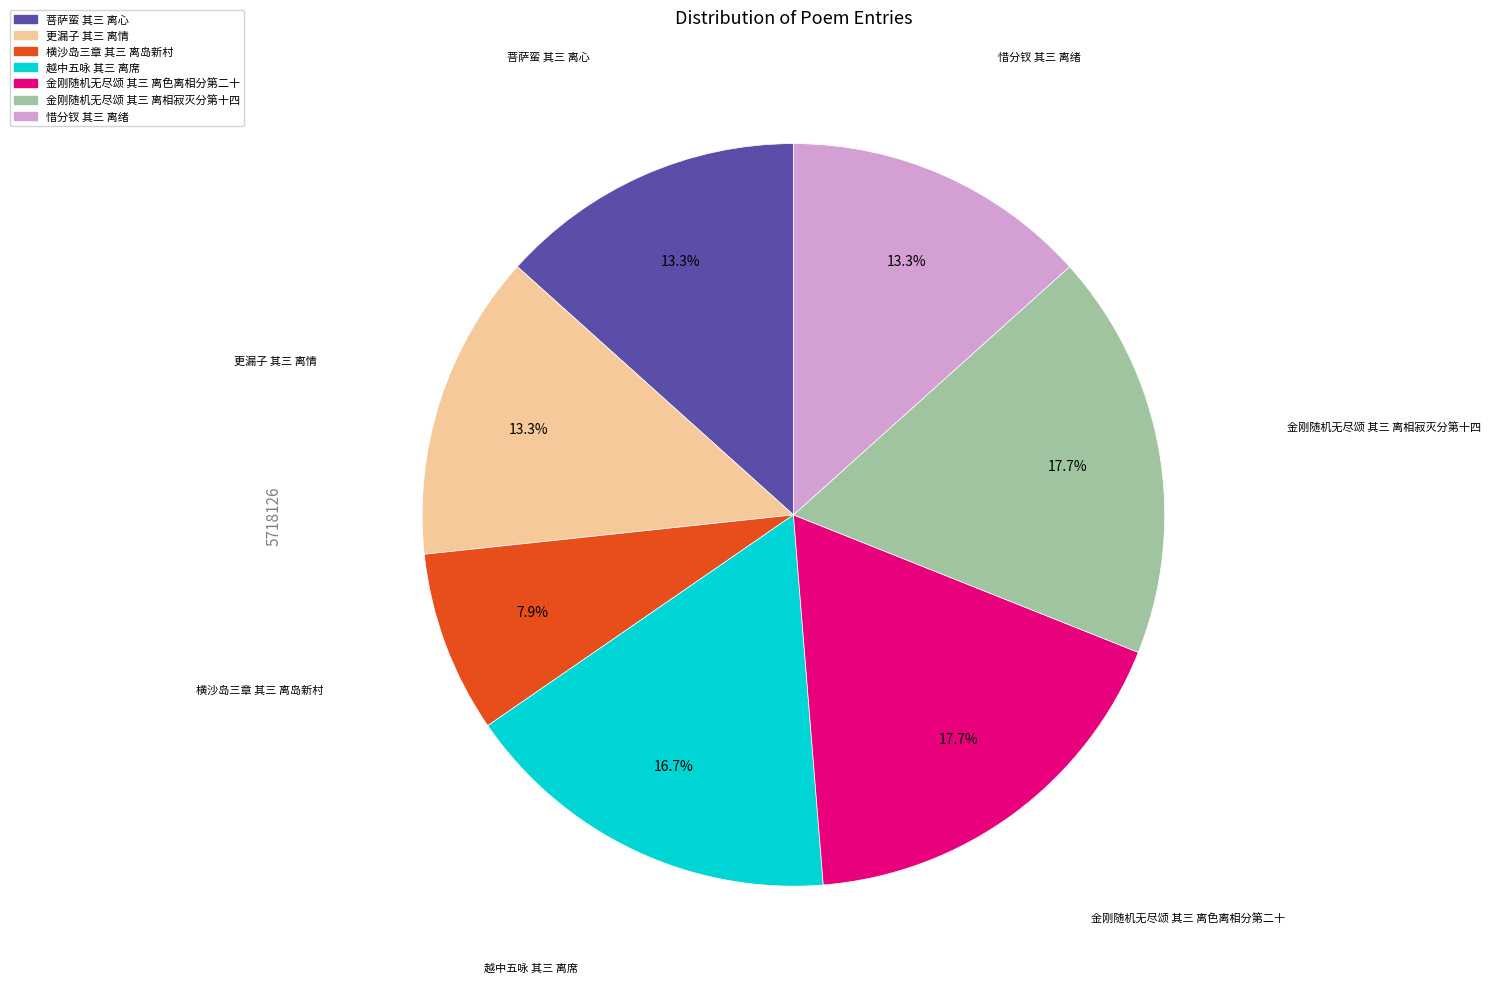

Is 惜分钗 其三 离绪 the majority of the pie?

No